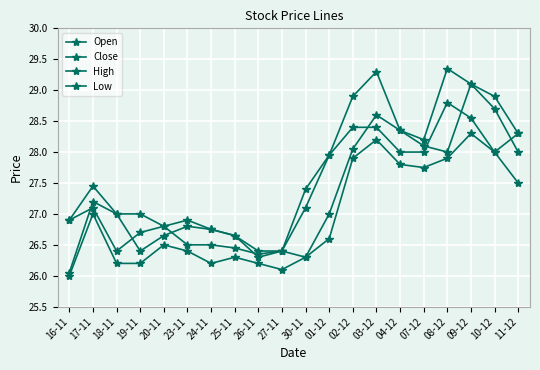

What is the greatest value displayed?

29.4